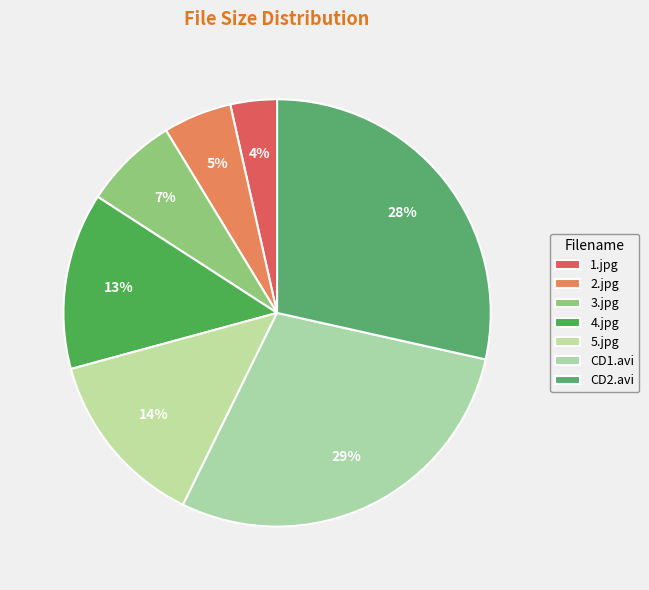

Is it true that 2.jpg is 1% of the pie?

False